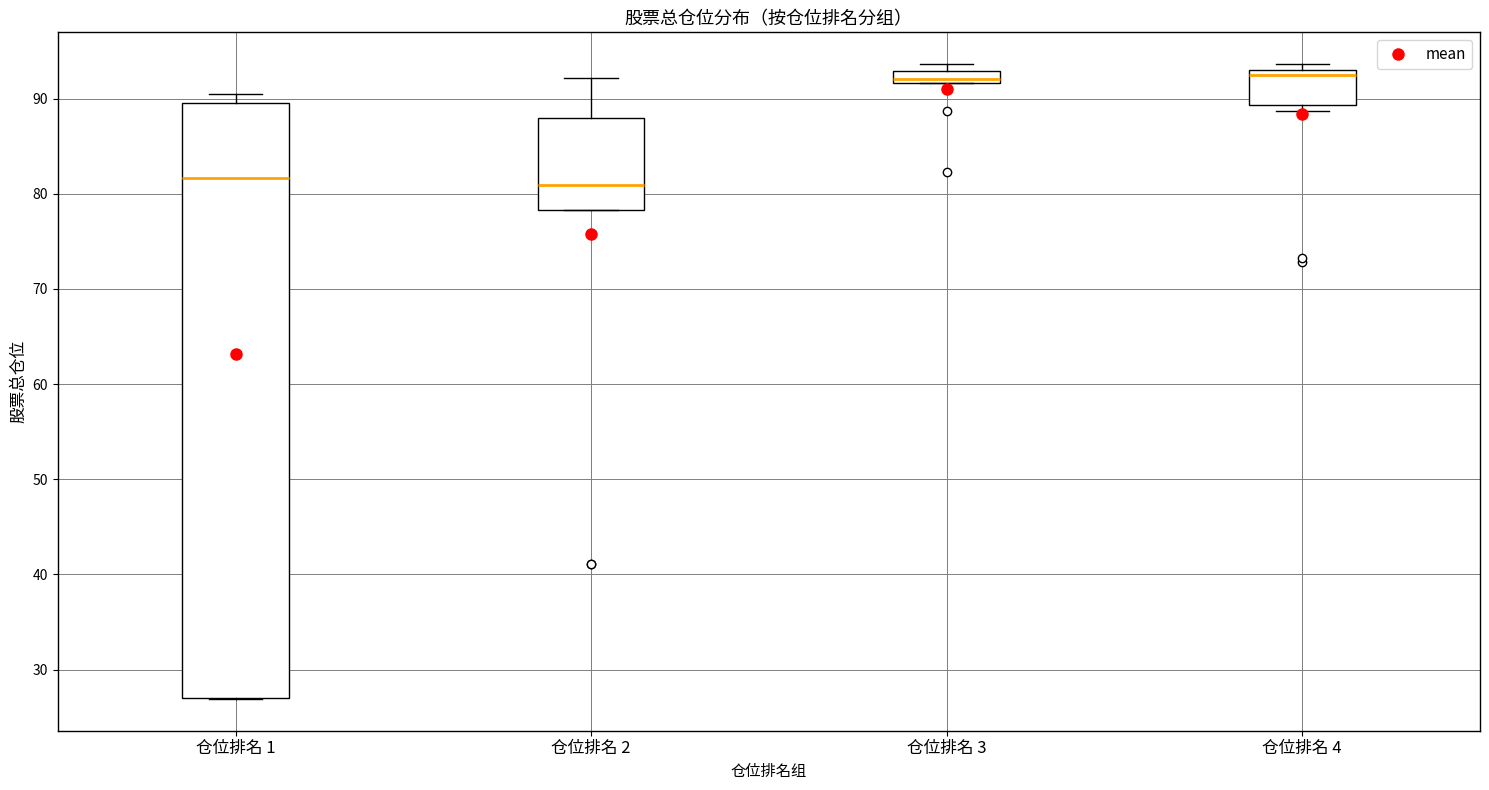

Comparing the boxes themselves (not the whiskers), which one is the tallest?

仓位排名 1